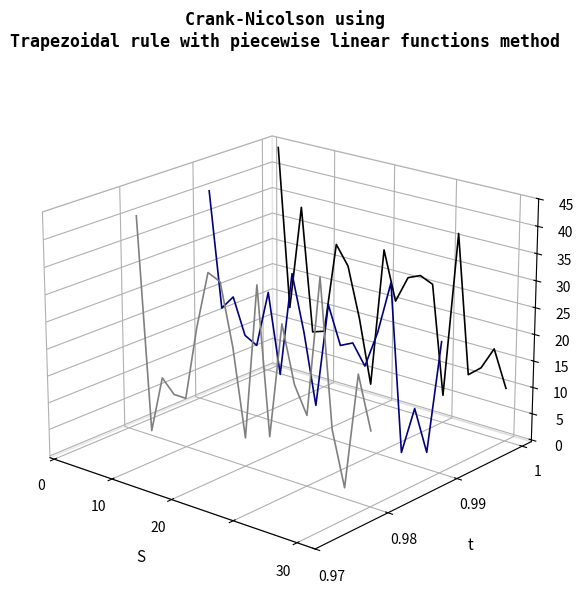

How many data points in clean_price are less than 0?

13